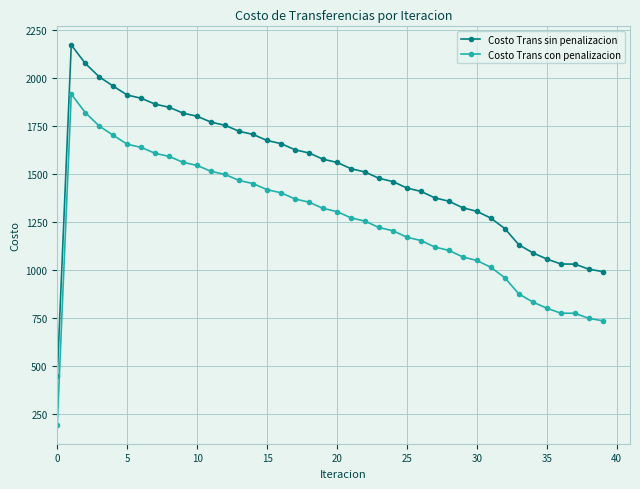

True or false: Costo Trans sin penalizacion and Costo Trans con penalizacion cross at least once.

False